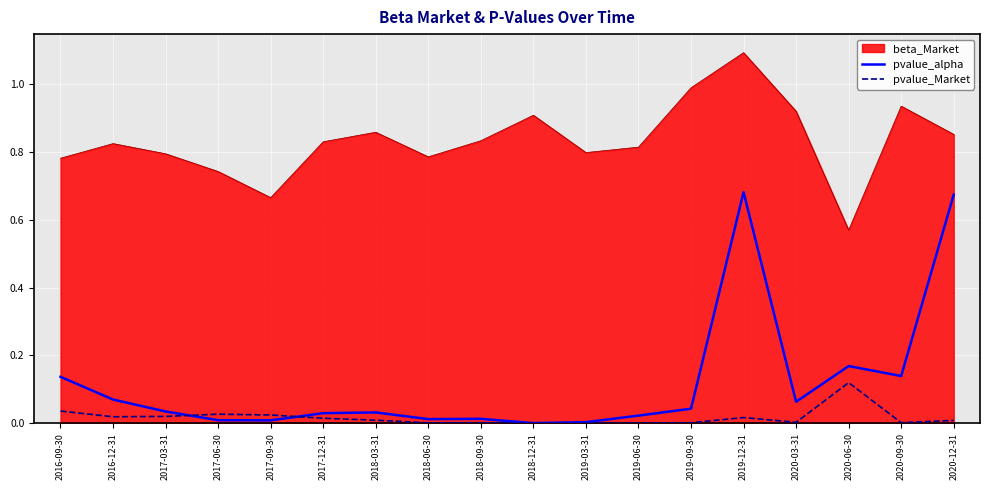

Rank the series at 2020-09-30 from highest to lowest value.

beta_Market, pvalue_alpha, pvalue_Market